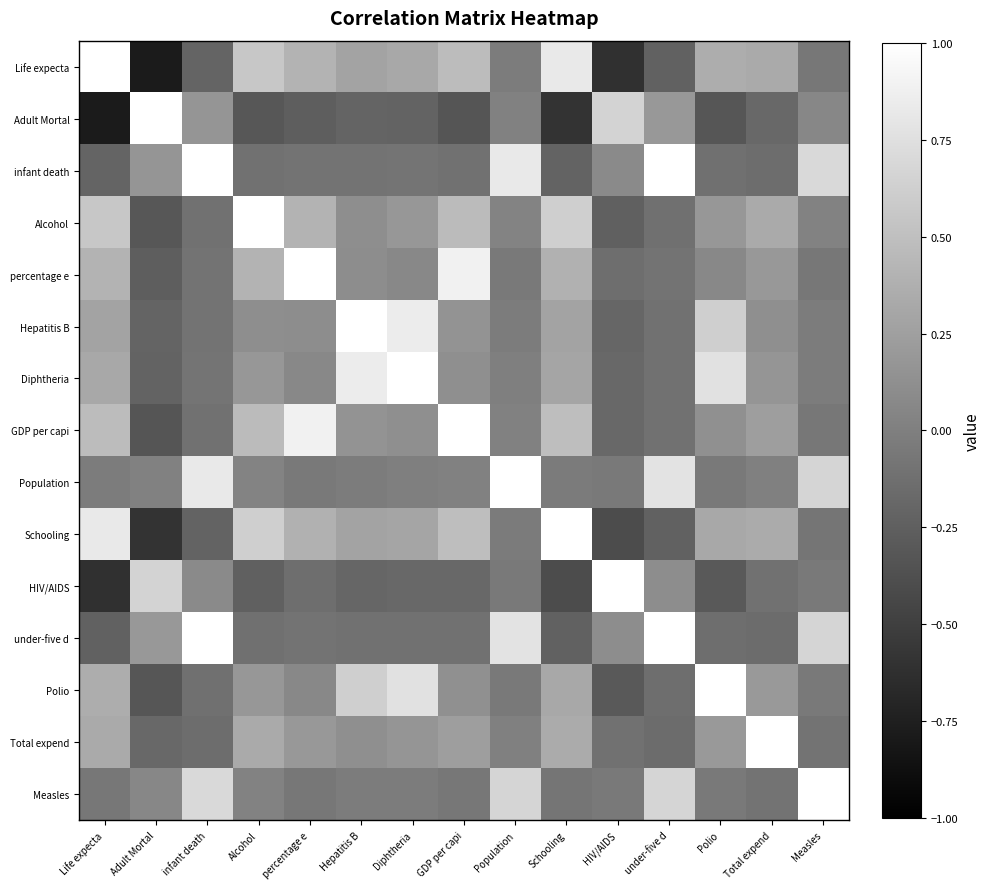

Rank the series at infant death from highest to lowest value.

infant death, under-five d, Population, Measles, Adult Mortal, HIV/AIDS, Diphtheria, percentage e, Hepatitis B, GDP per capi, Alcohol, Polio, Total expend, Life expecta, Schooling